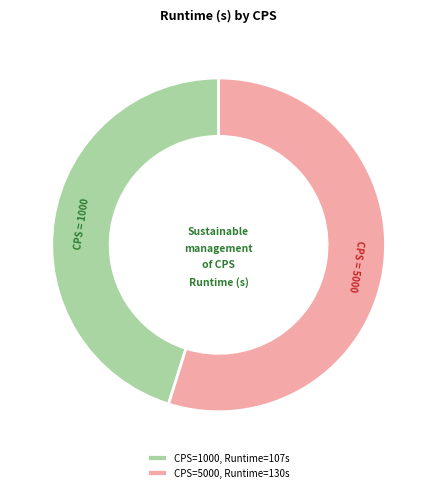

Is the sum of CPS=5000, Runtime=130s and CPS=1000, Runtime=107s greater than half?

Yes